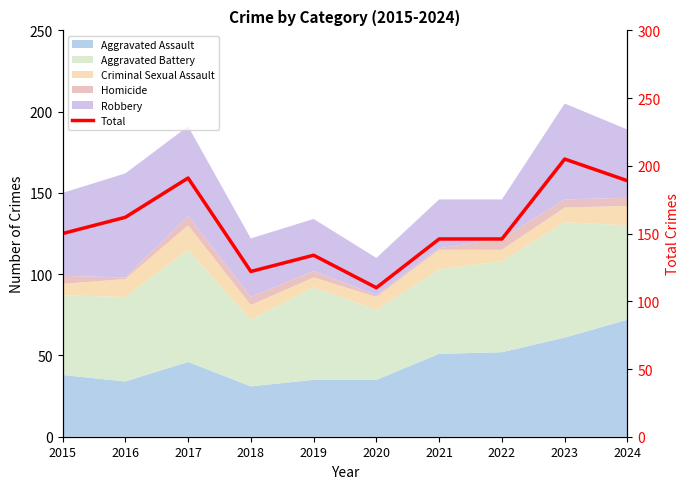

True or false: the data shows 146 at 2022.

True